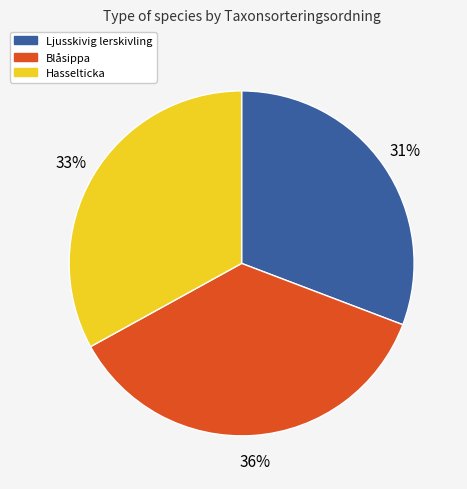

To the nearest percent, what is the difference between the largest and smallest slice percentages?

5%